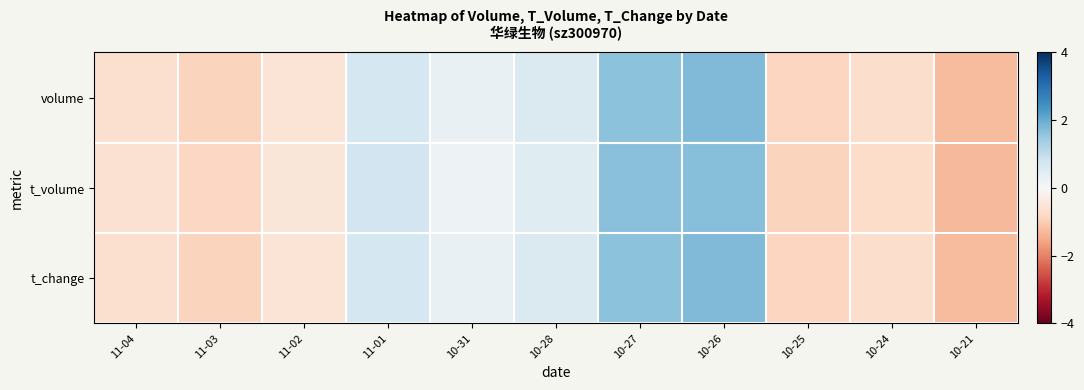

How many distinct data groups are displayed?

3